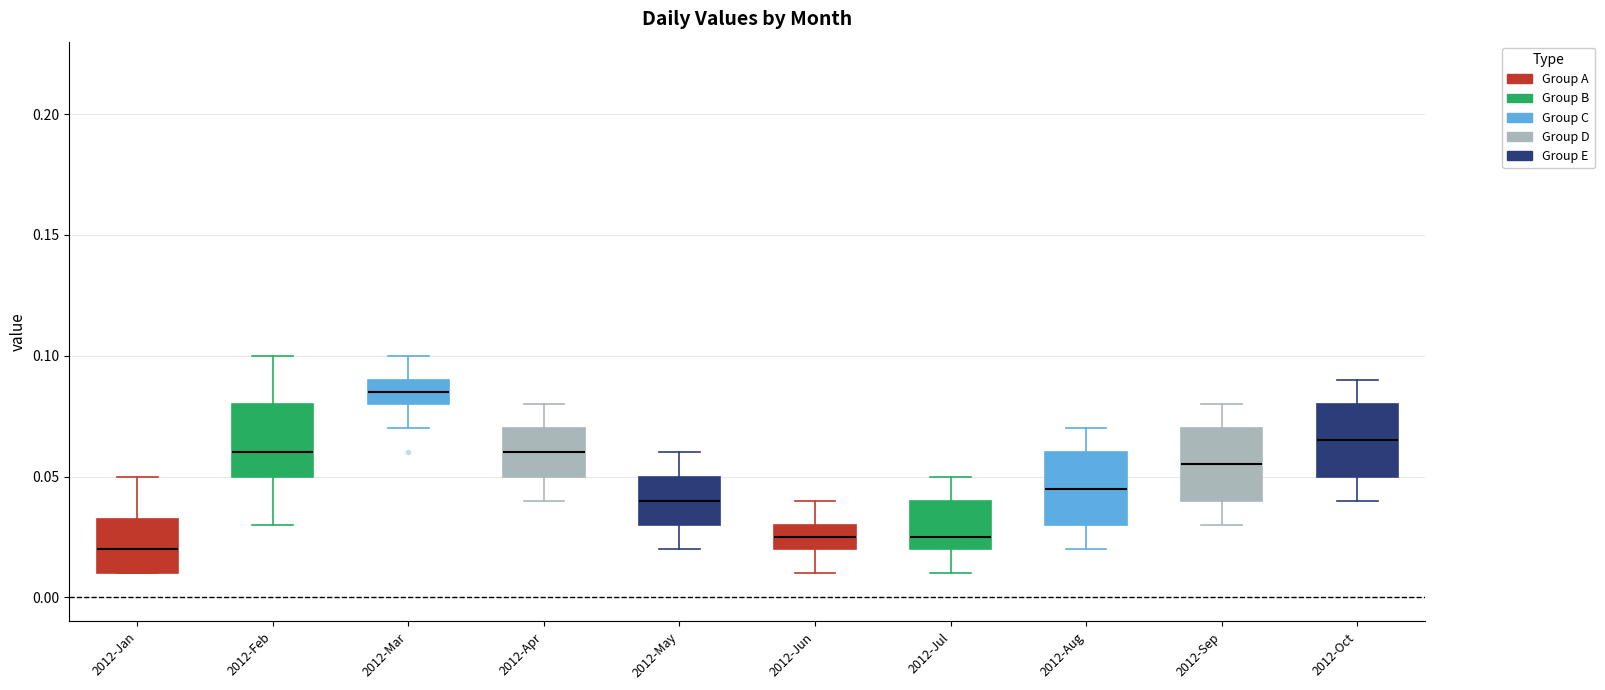

Reading left to right, read every box against the y-axis: the position of its median line, the range the box covers, and the ends of its whiskers. The values are not printed on the chart, so give them approximately, as read against the axis.

2012-Jan: median 0.020, box 0.010 to 0.035, whiskers 0.010 to 0.050
2012-Feb: median 0.060, box 0.050 to 0.080, whiskers 0.030 to 0.100
2012-Mar: median 0.085, box 0.080 to 0.090, whiskers 0.070 to 0.100
2012-Apr: median 0.060, box 0.050 to 0.070, whiskers 0.040 to 0.080
2012-May: median 0.040, box 0.030 to 0.050, whiskers 0.020 to 0.060
2012-Jun: median 0.025, box 0.020 to 0.030, whiskers 0.010 to 0.040
2012-Jul: median 0.025, box 0.020 to 0.040, whiskers 0.010 to 0.050
2012-Aug: median 0.045, box 0.030 to 0.060, whiskers 0.020 to 0.070
2012-Sep: median 0.055, box 0.040 to 0.070, whiskers 0.030 to 0.080
2012-Oct: median 0.065, box 0.050 to 0.080, whiskers 0.040 to 0.090